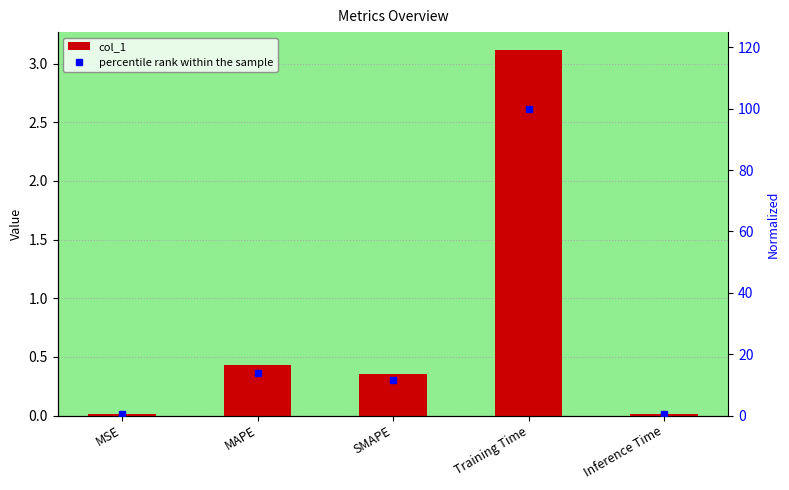

What is the spread (max minus min) of values at Training Time?

96.9